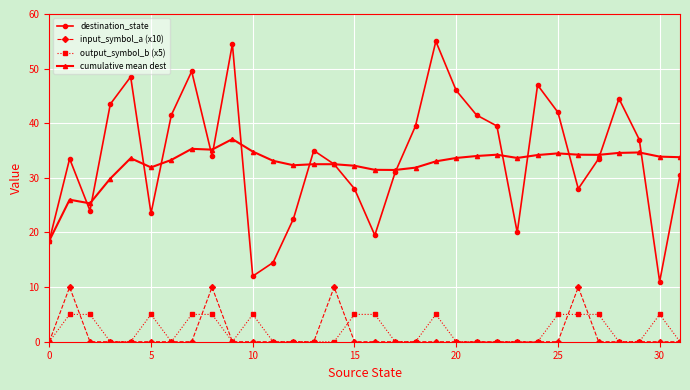

Rank the series by their maximum value, from highest to lowest.

destination_state, cumulative mean dest, input_symbol_a (x10), output_symbol_b (x5)